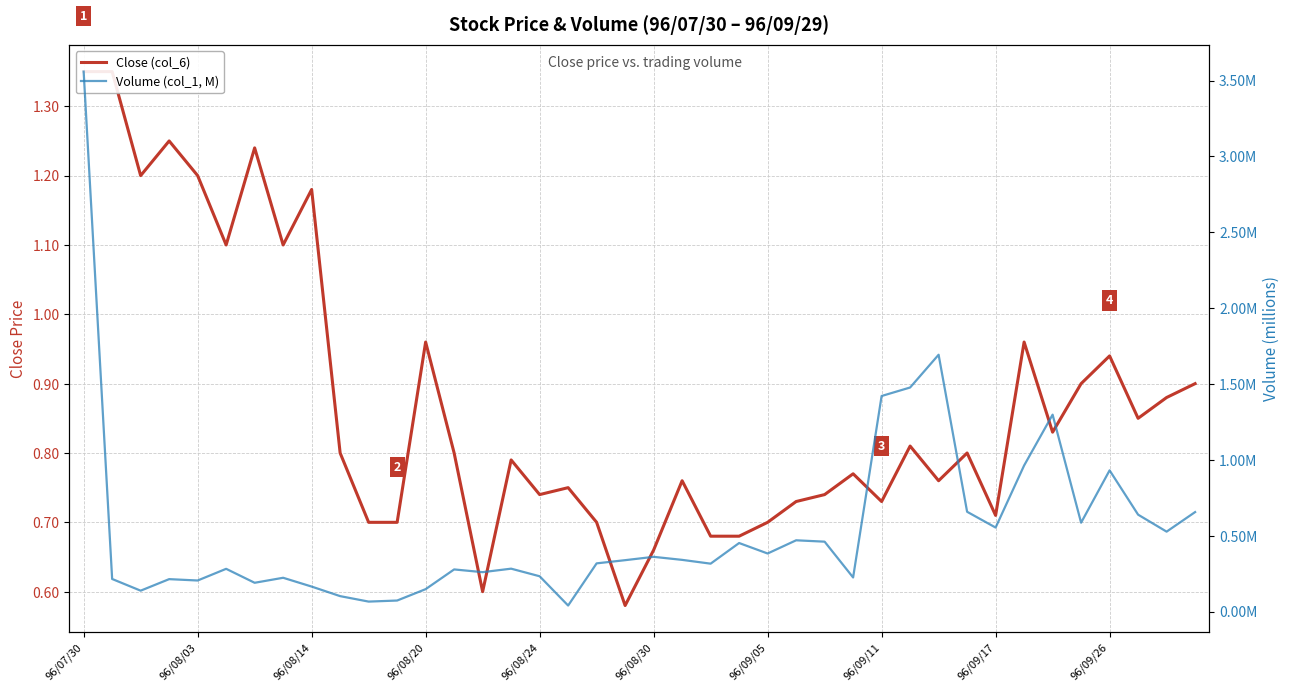

At 35, list the series in order from smallest to largest.

Volume (col_1, M), Close (col_6)